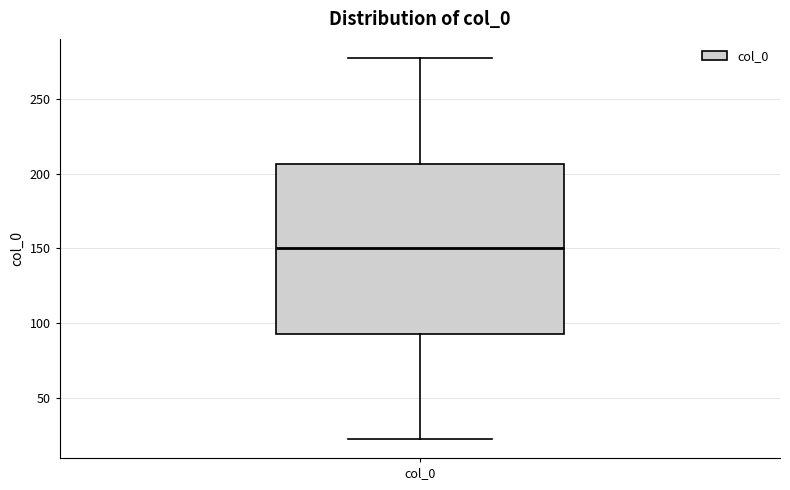

Read this box plot against the y-axis: the position of the median line, the range covered by the box, and the ends of both whiskers. The values are not printed on the chart, so give them approximately, as read against the axis.

median 150, box 95 to 205, whiskers 20 to 280